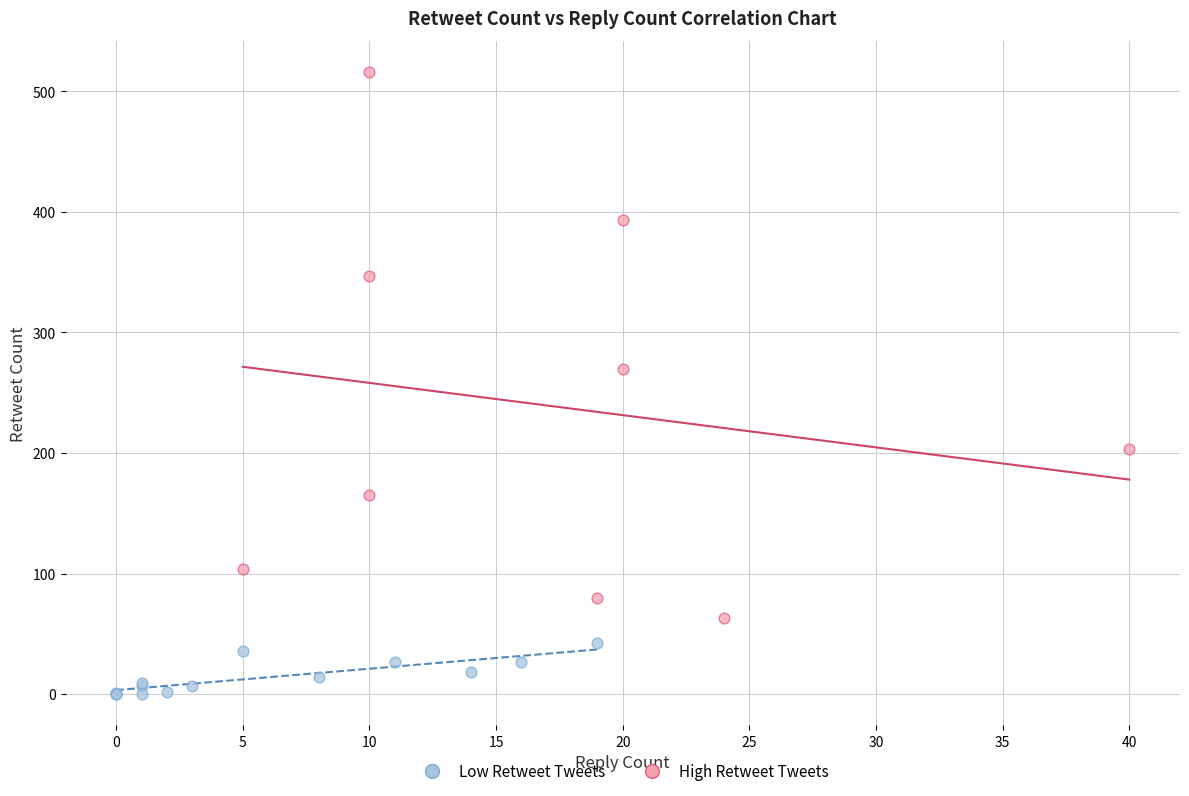

Which series reaches the minimum Y coordinate?

Low Retweet Tweets